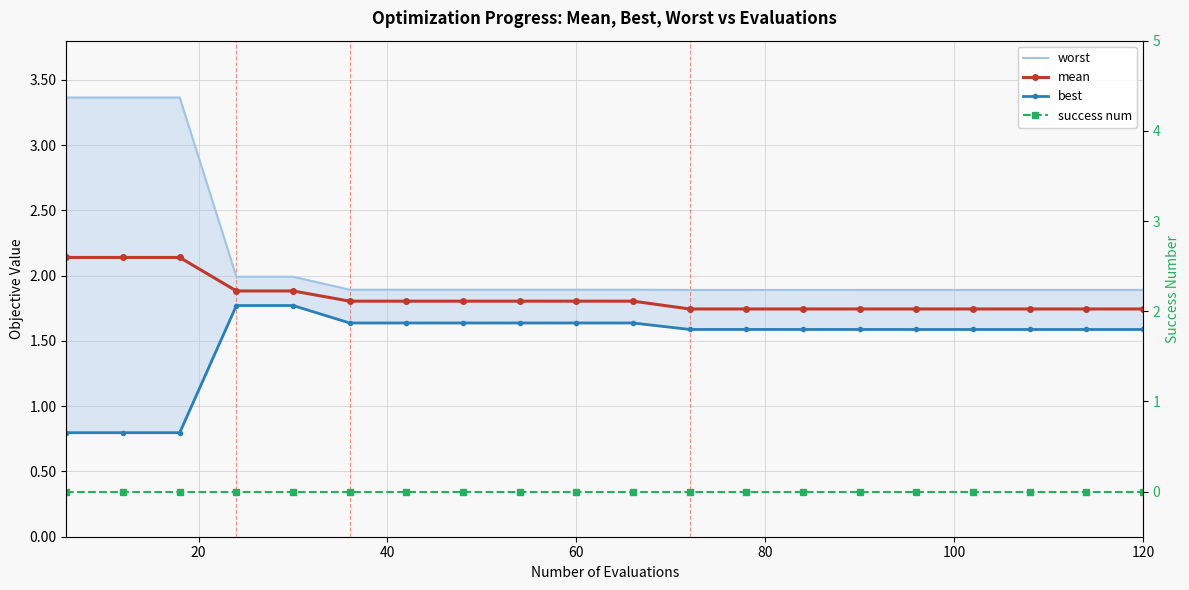

How many distinct data groups are displayed?

4